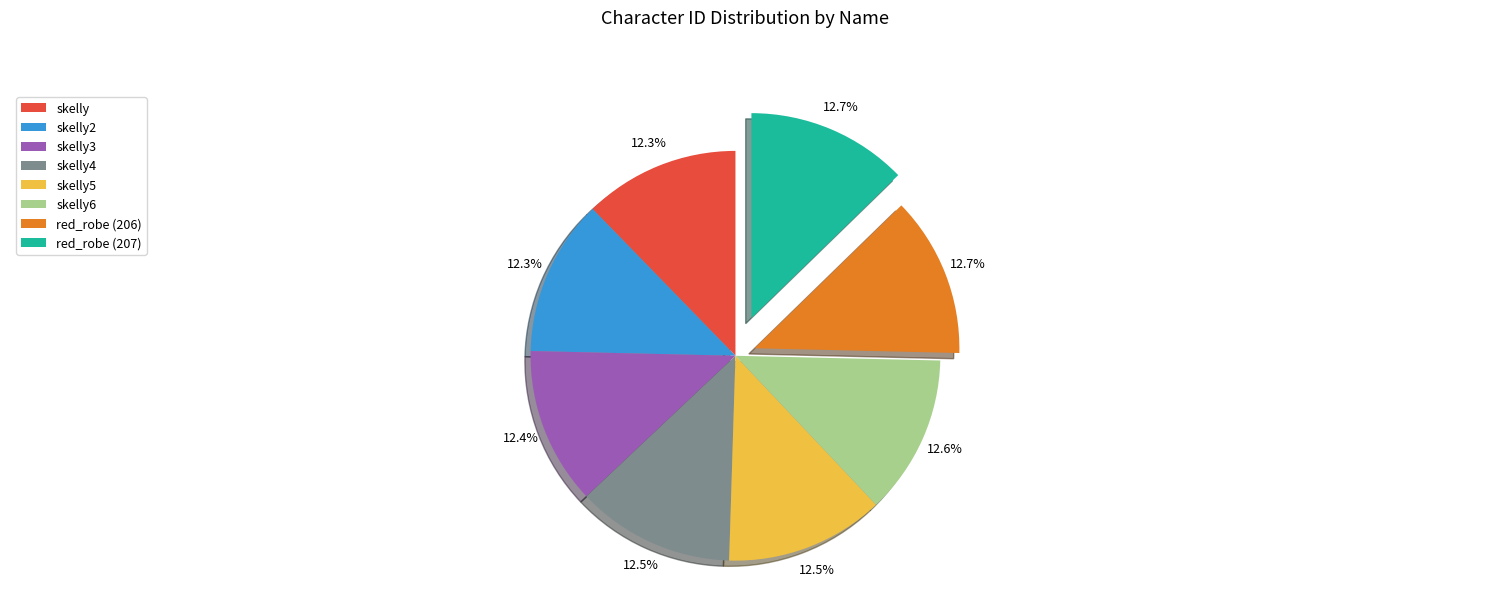

Is it true that red_robe (207) is 13% of the pie?

True